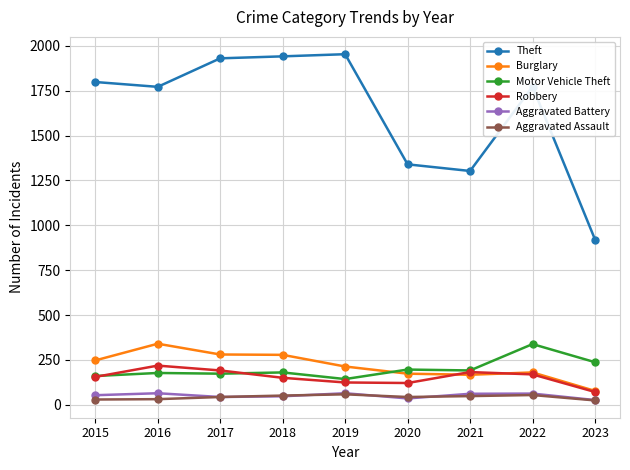

What is the value of the Aggravated Assault point at the 3rd from the left?

43